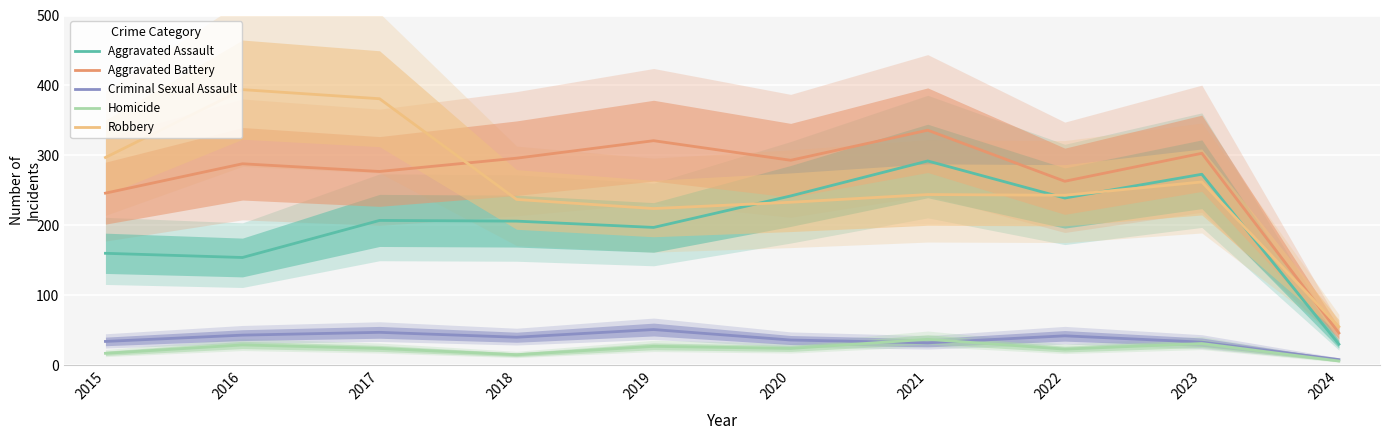

How many times do Homicide and Criminal Sexual Assault cross each other?

2